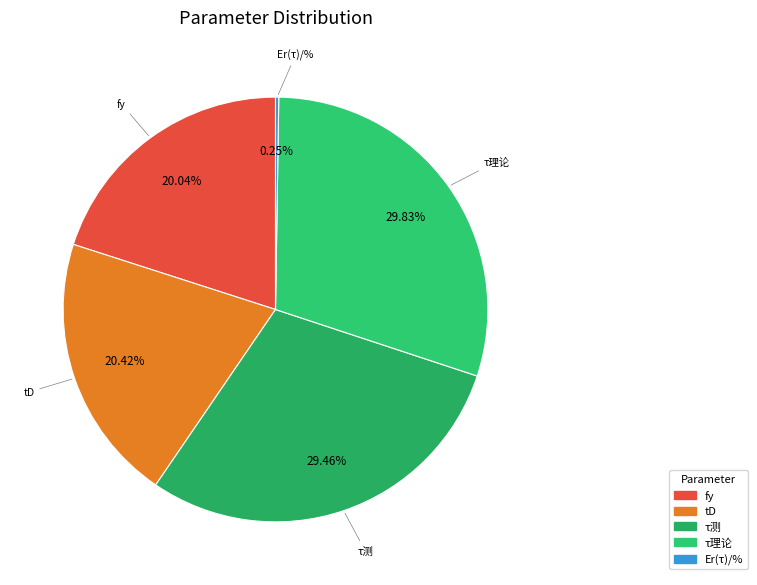

Is there a majority slice in this chart?

No